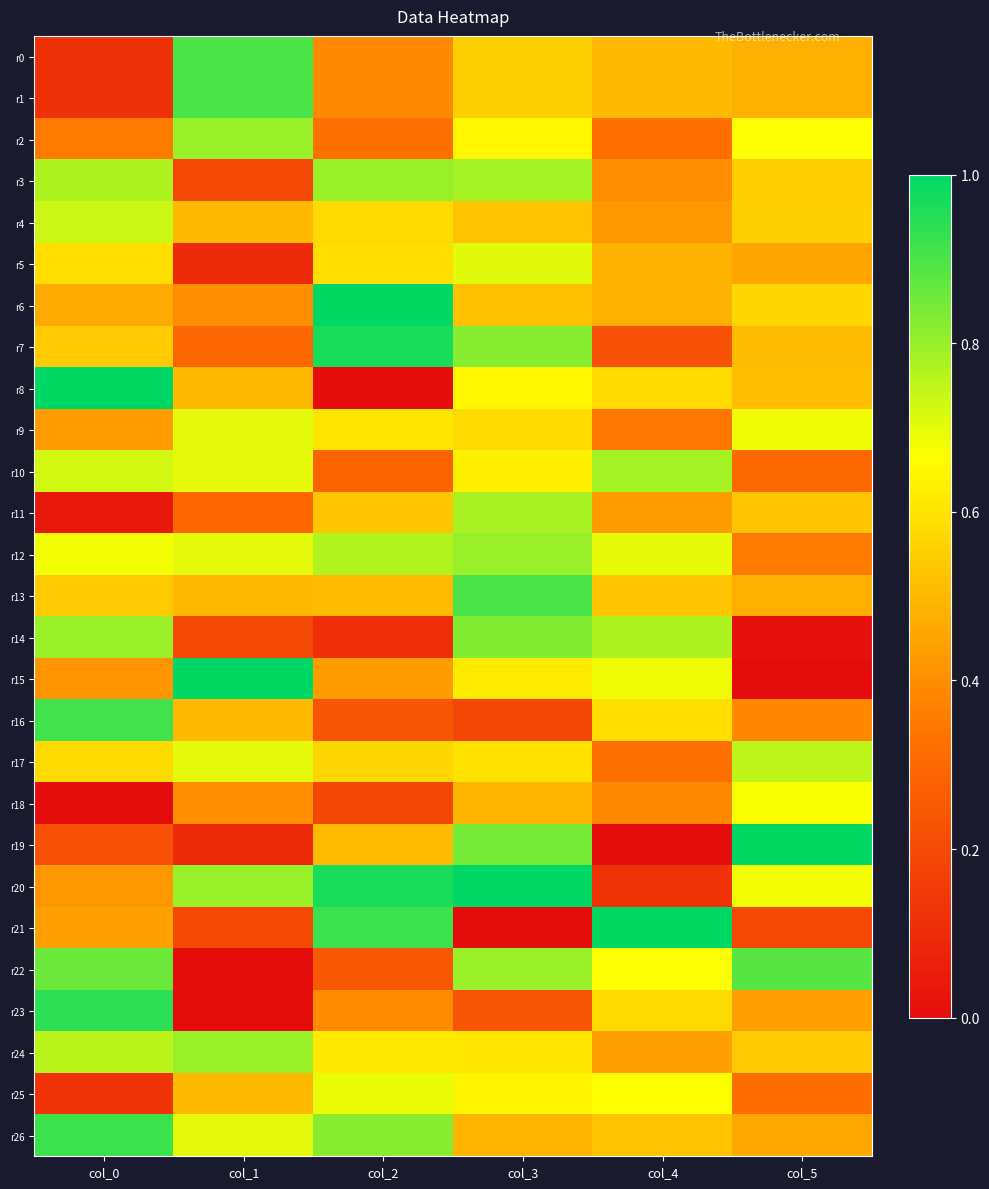

Which label corresponds to the smallest value in the chart?

col_2